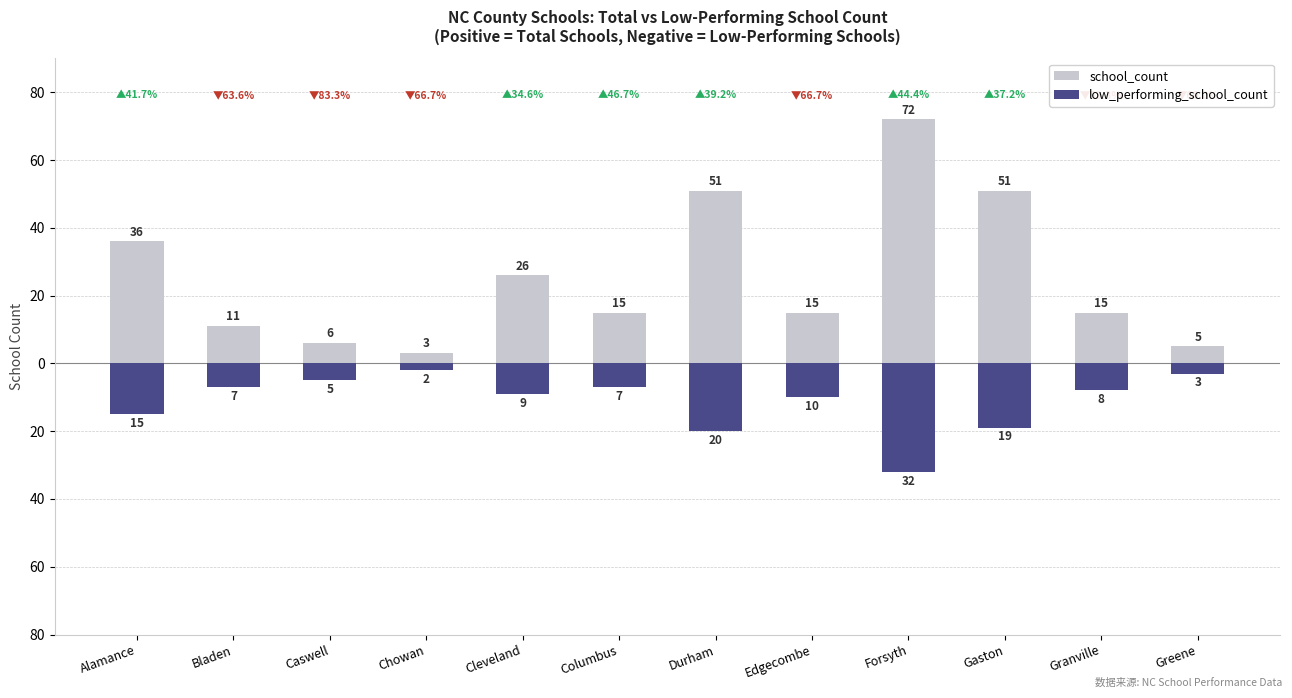

How many values in the low_performing_school_count series exceed -8?

5